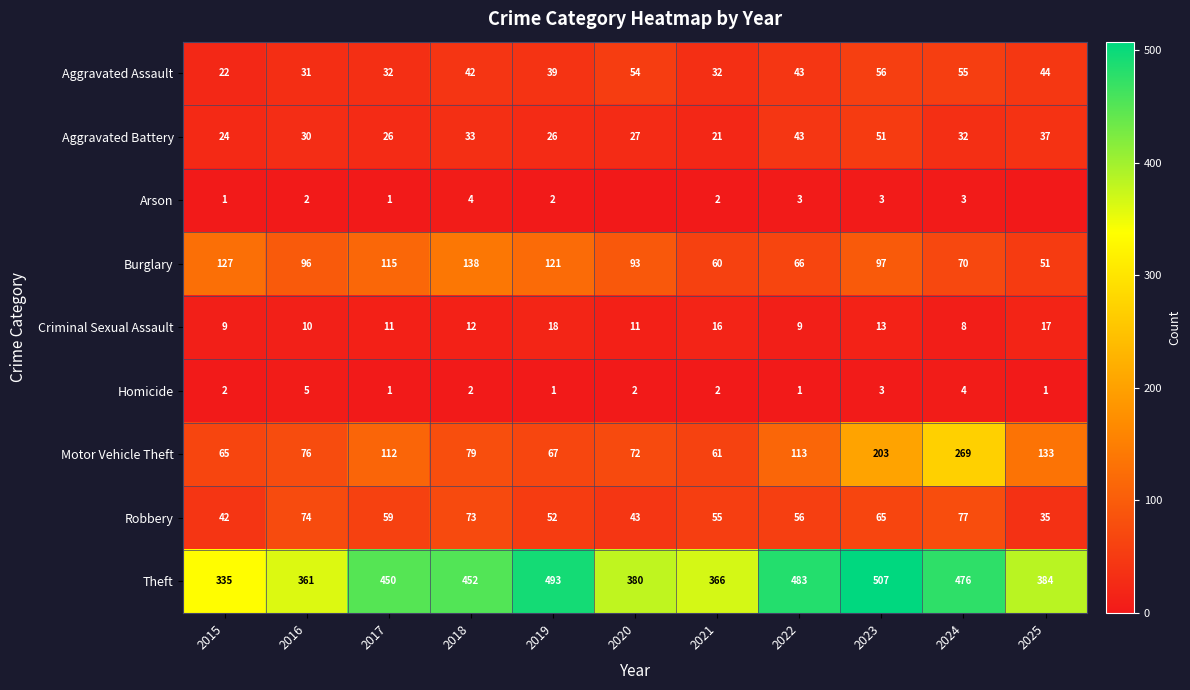

How many distinct data groups are displayed?

9